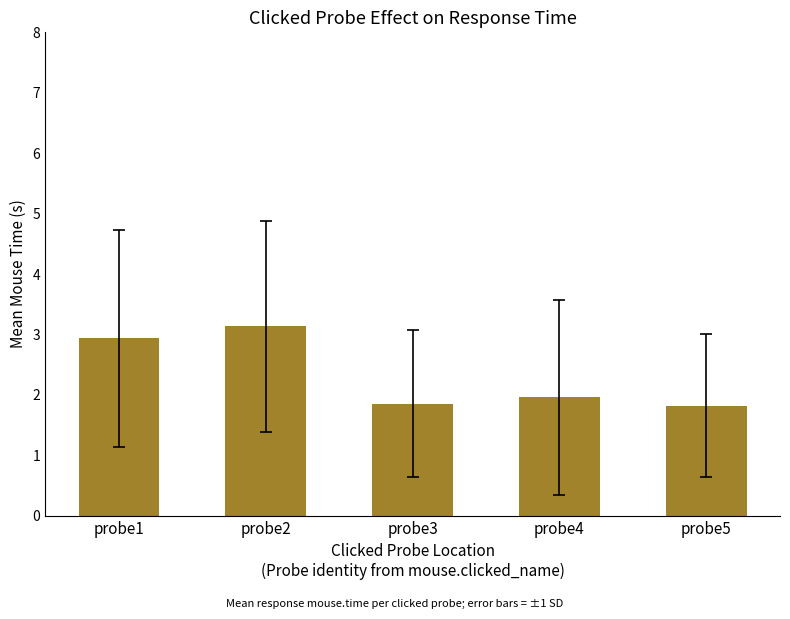

What is the change in value from probe1 to probe4?

-1.0